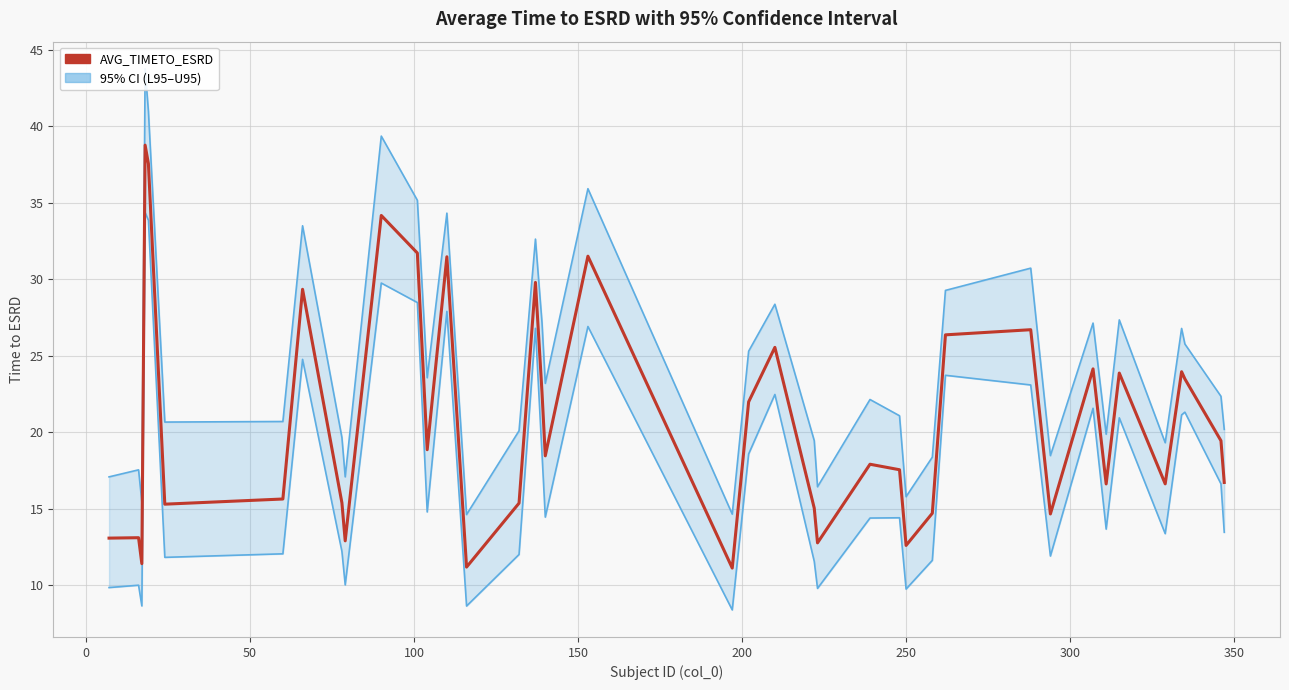

What is the lowest value of the AVG_TIMETO_ESRD series?

11.1